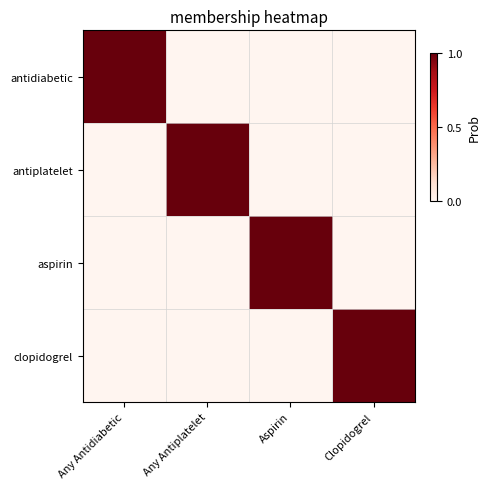

At which category is the sum across all series the highest?

Any Antidiabetic